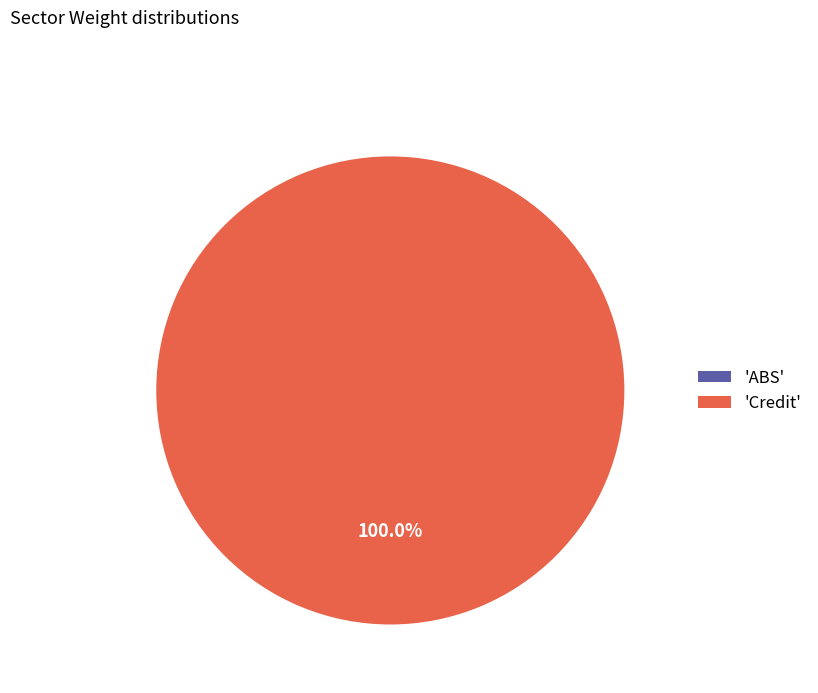

True or false: Credit accounts for 99% of the total.

False